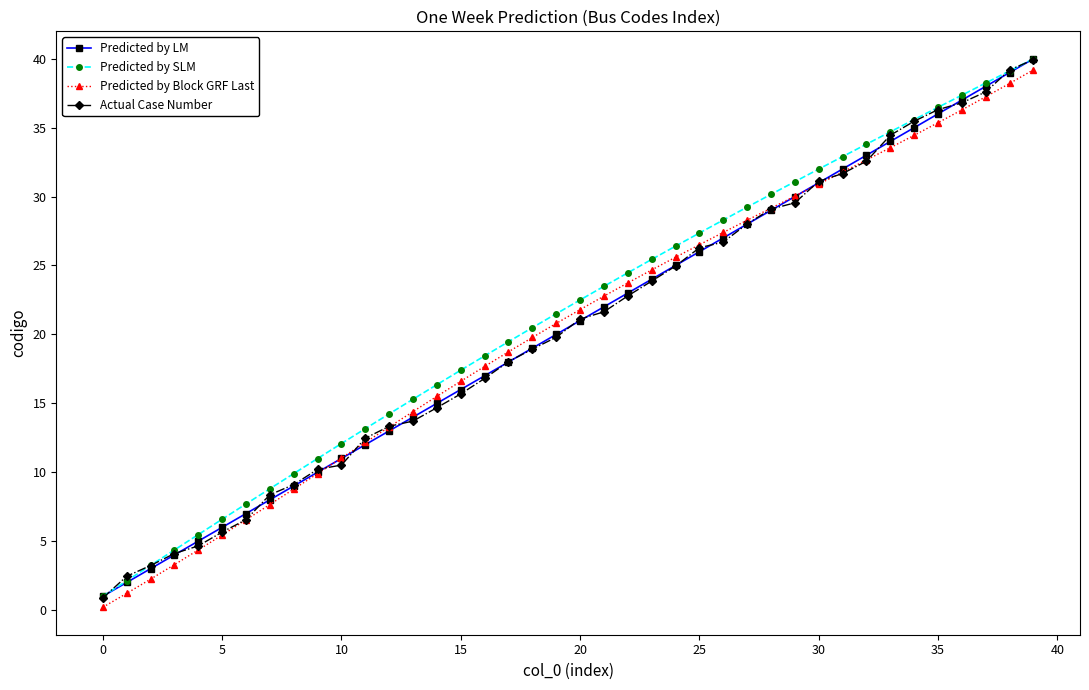

What is the value of the Predicted by LM point at the 37th from the left?

37.0